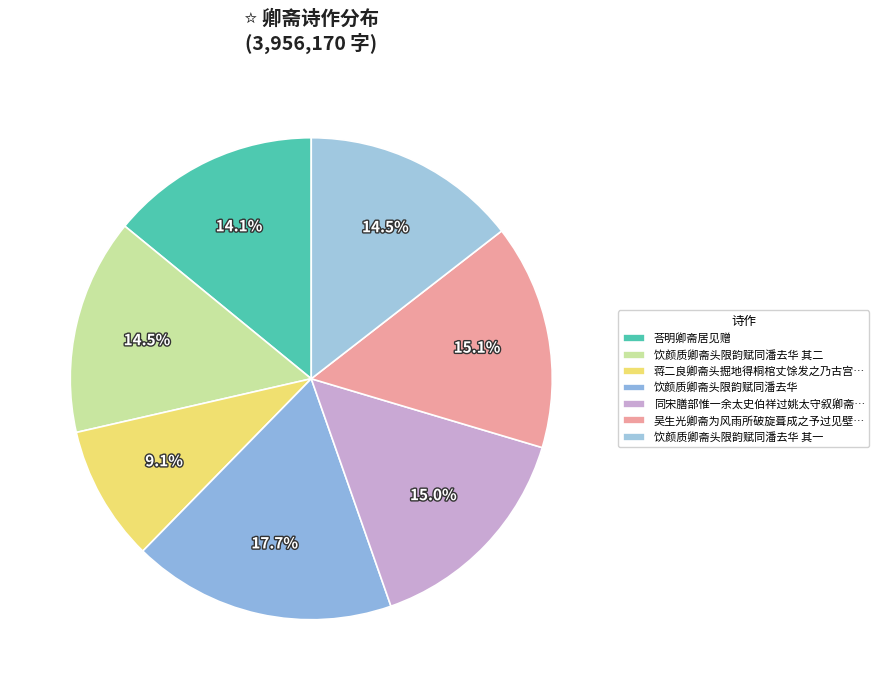

Count the number of slices in the pie.

7